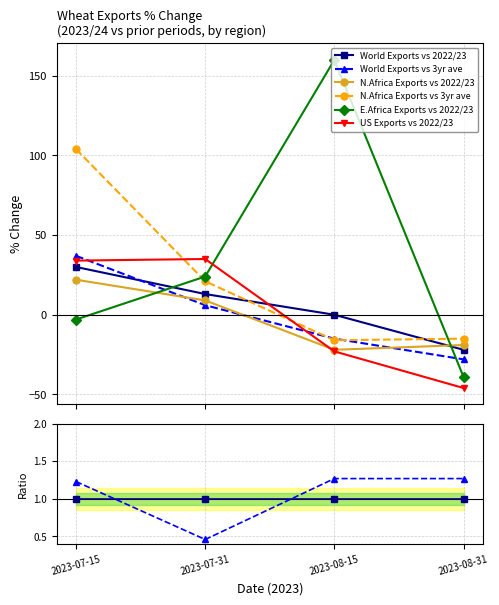

What is the minimum value for E.Africa Exports vs 2022/23?

-39.0